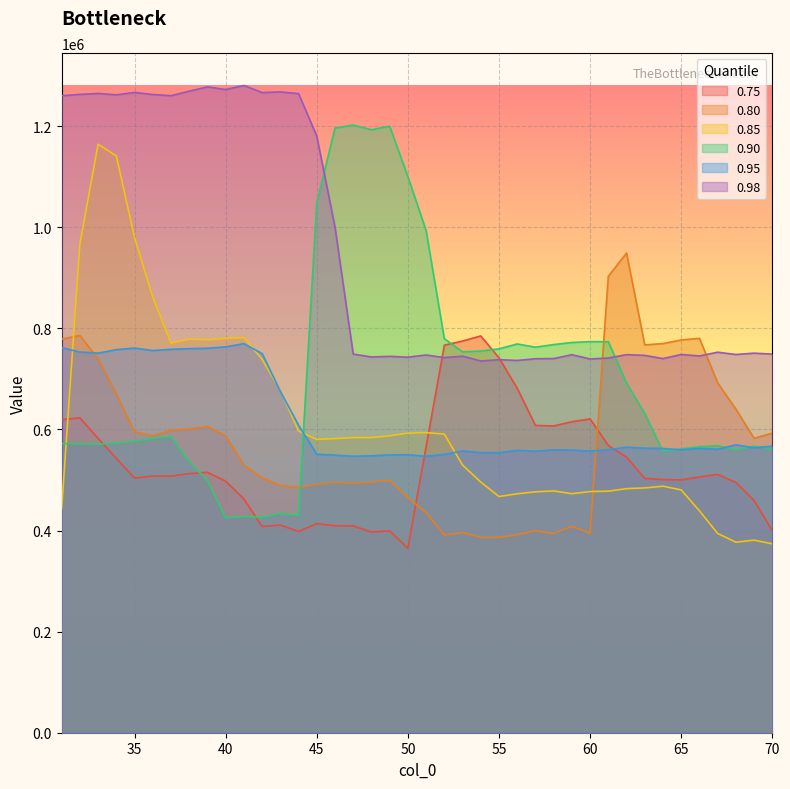

What is the value of the 0.80 point at the 35th from the left?

776975